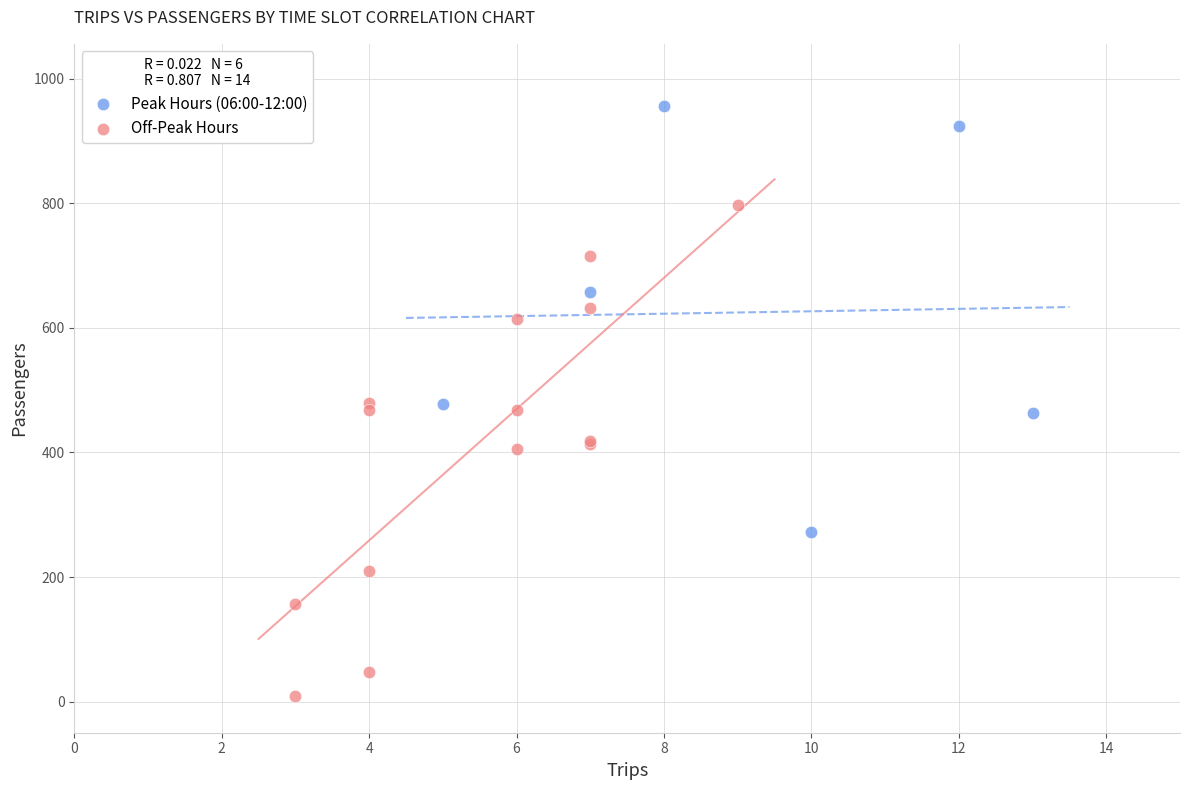

What are all the series names shown in the legend?

Peak Hours (06:00-12:00), Off-Peak Hours